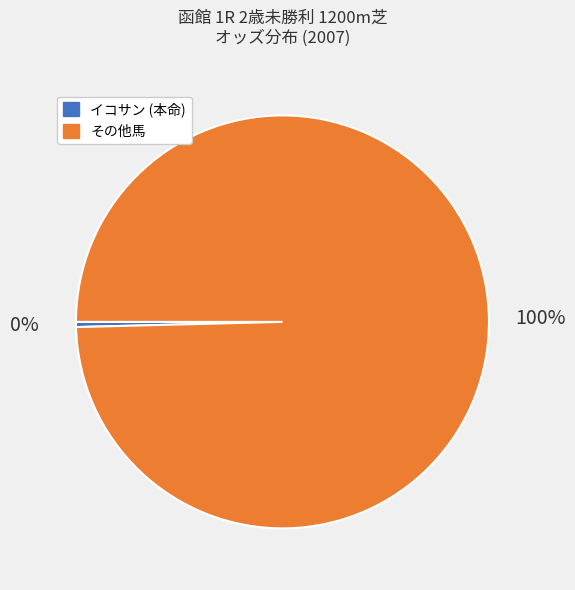

Is there any slice that represents more than half of the pie?

Yes